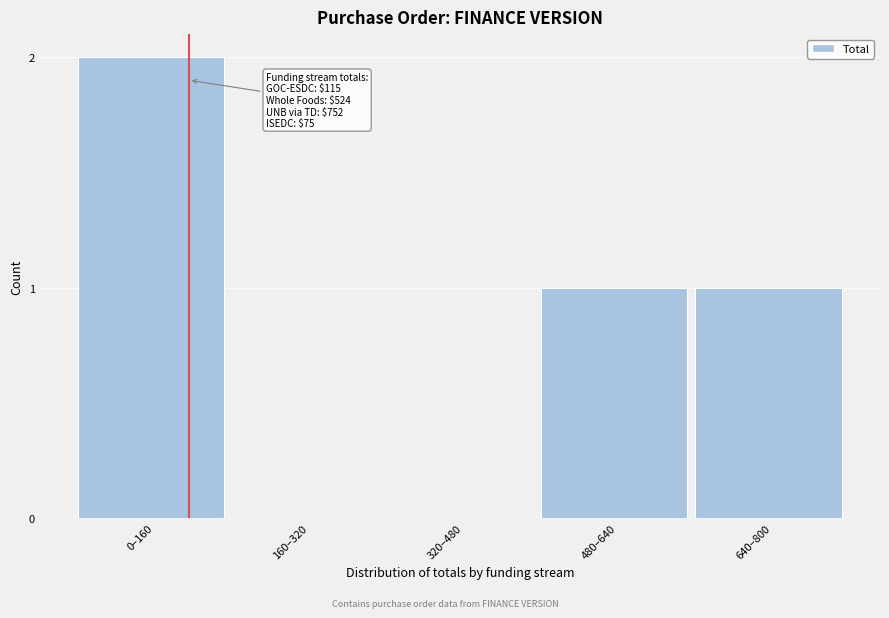

Reading left to right, extract all data points from this chart.

0–160=2	160–320=0	320–480=0	480–640=1	640–800=1